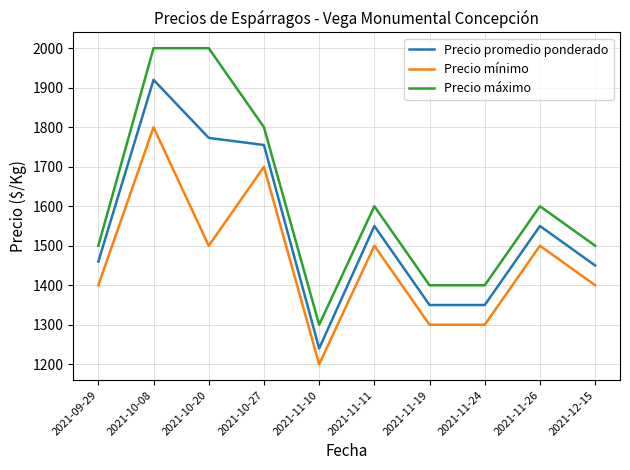

Where is the first local maximum for Precio mínimo?

2021-10-08